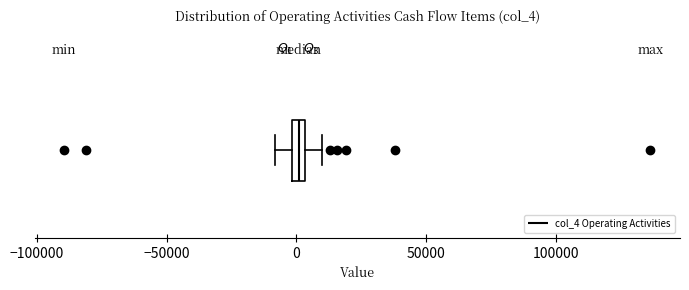

Where is the left edge of the box on the x-axis? The values are not printed on the chart, so give them approximately, as read against the axis.

0